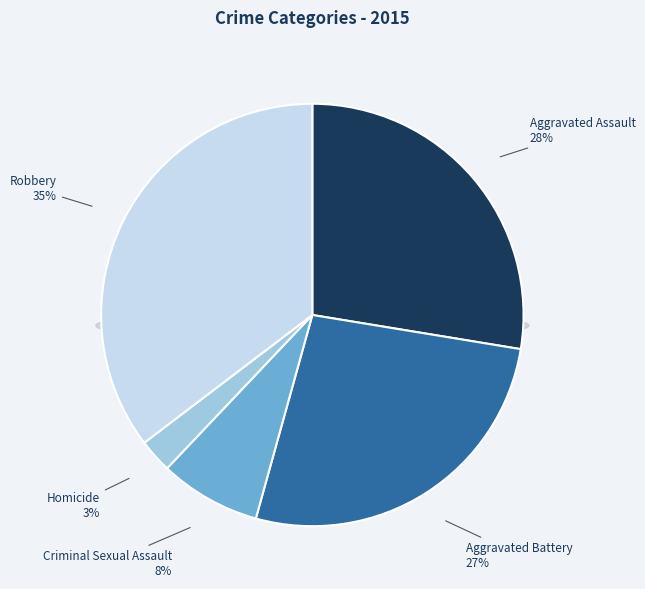

Combined, do Aggravated Assault and Aggravated Battery account for over 50%?

Yes